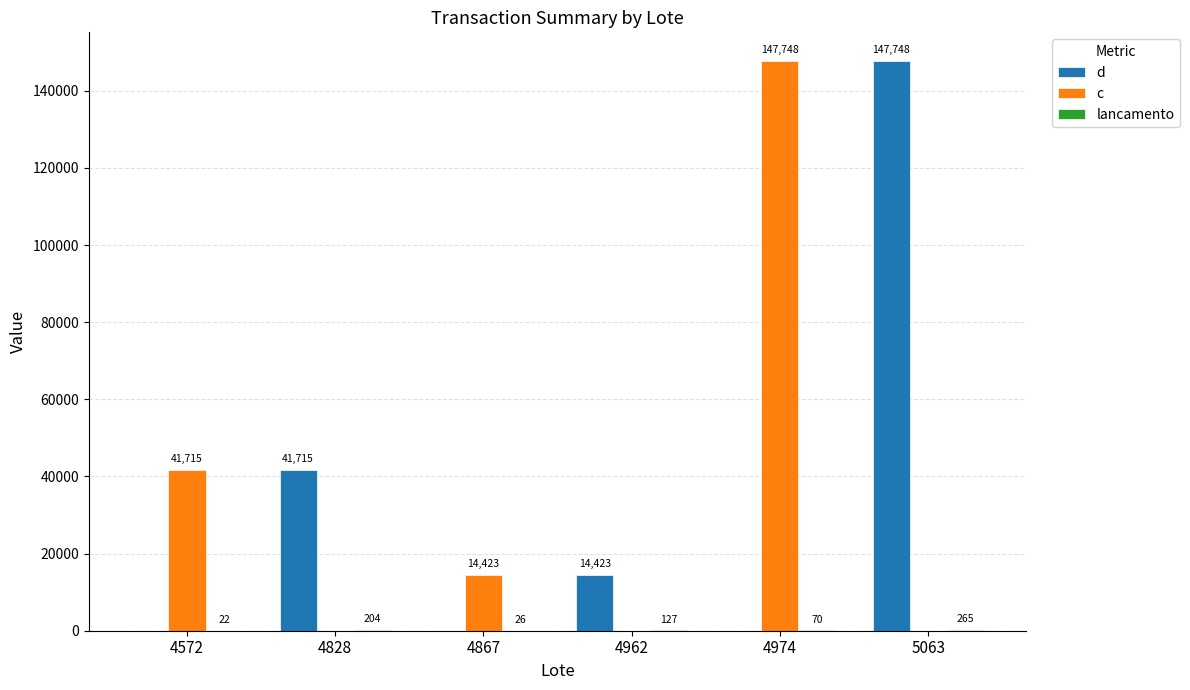

What value does the d series have at 4962, to the nearest 100?

14400